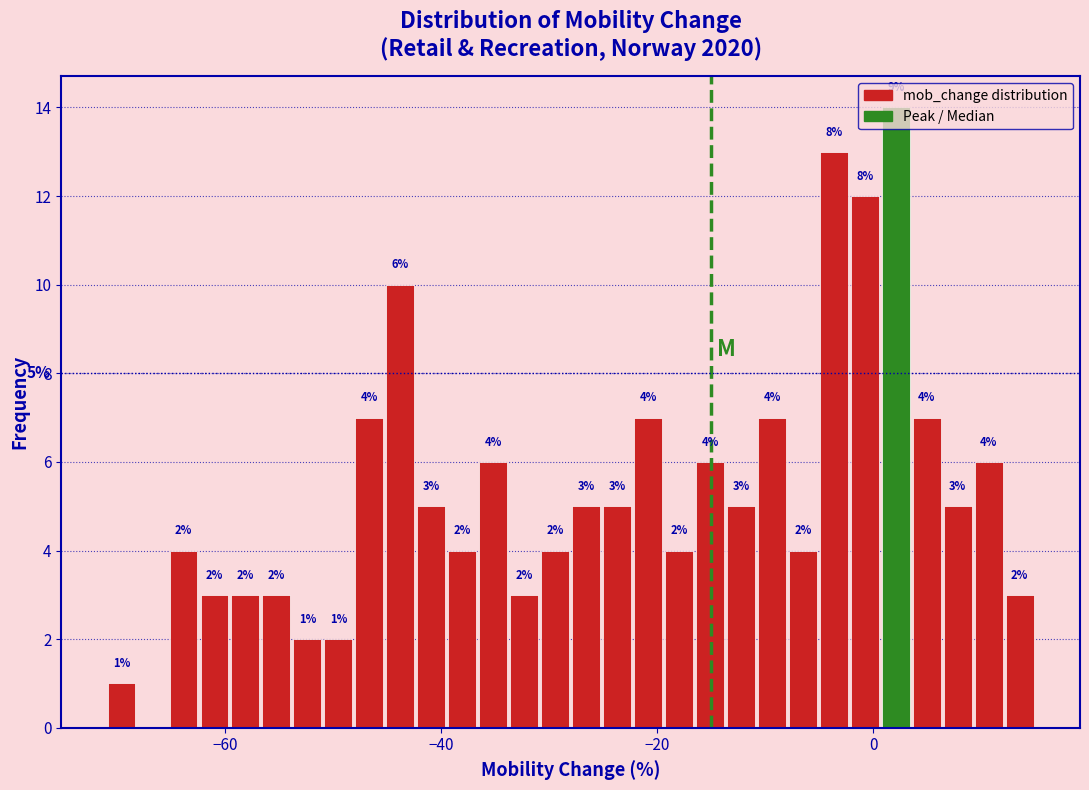

Around what value on the x-axis is the tallest bar? Give the approximate position of its centre, as read against the axis.

2